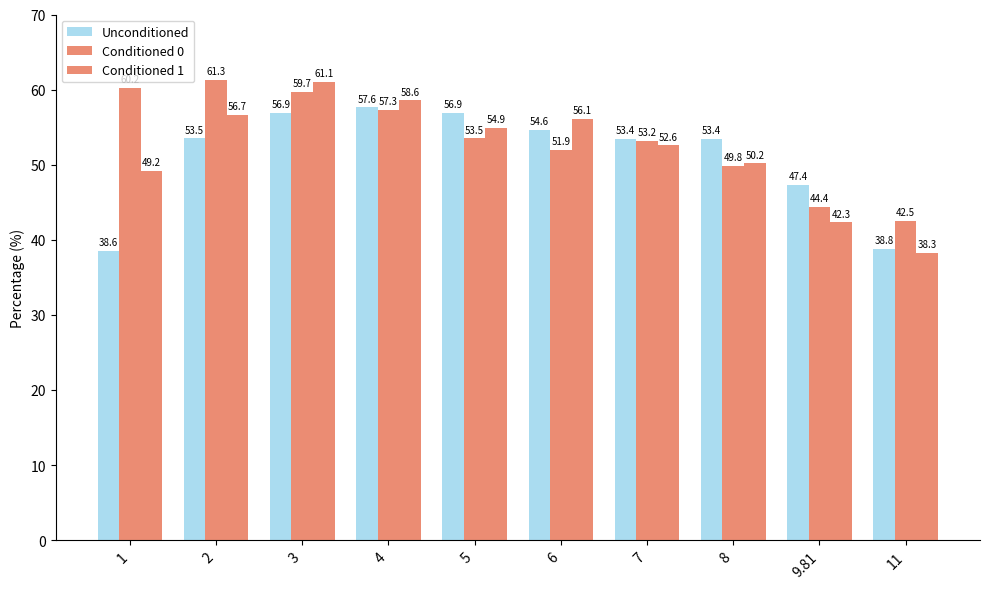

What is the sum of the Unconditioned values at 3 and 9.81?

104.2